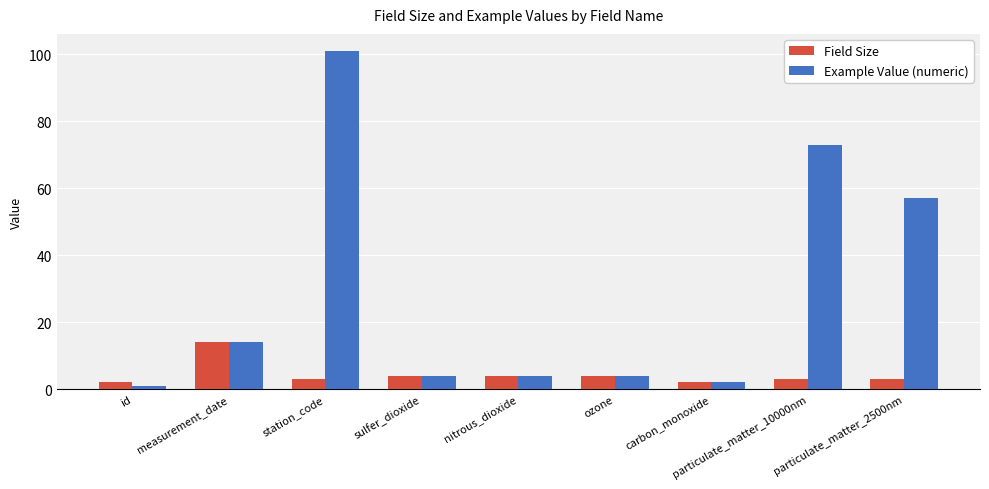

Which series has the largest total across all categories?

Example Value (numeric)